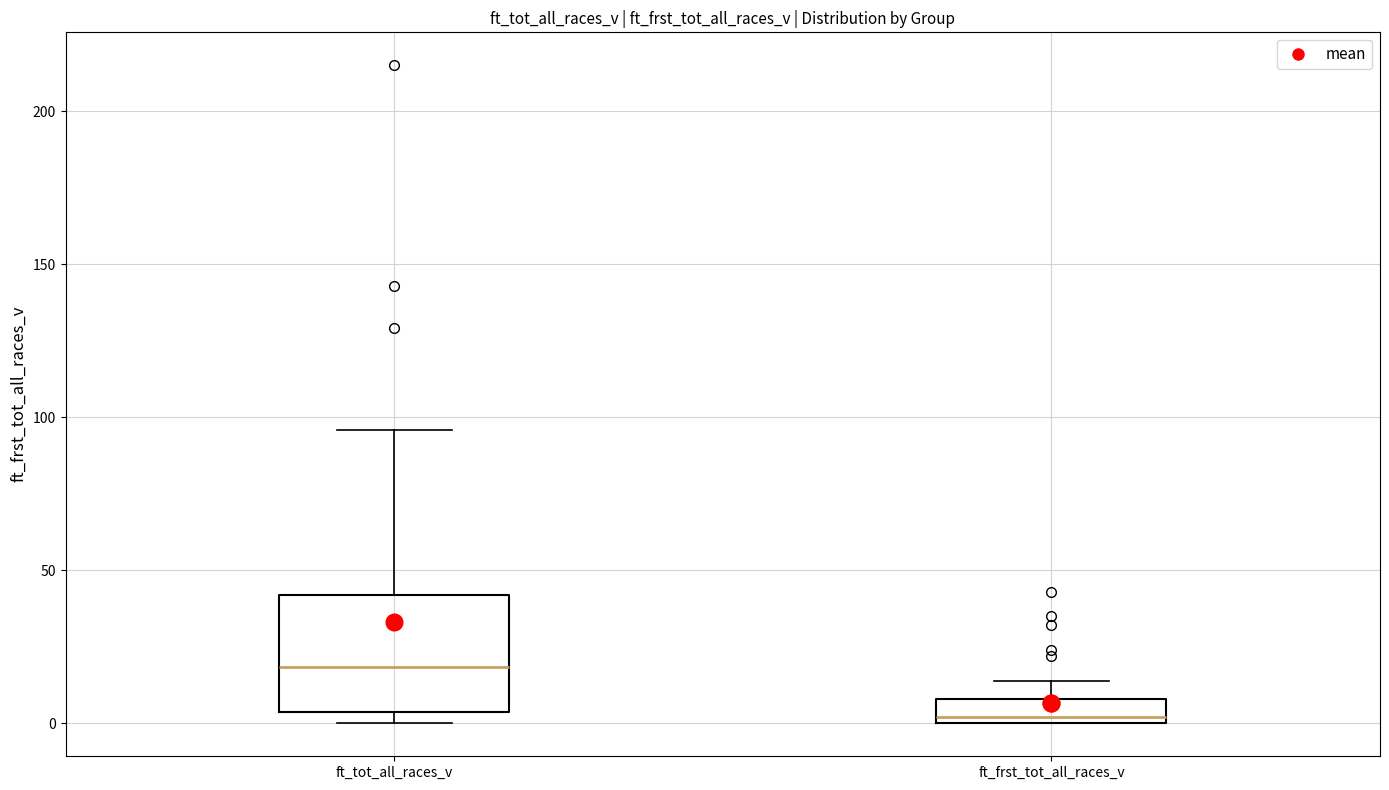

Reading left to right, read every box against the y-axis: the position of its median line, the range the box covers, and the ends of its whiskers. The values are not printed on the chart, so give them approximately, as read against the axis.

ft_tot_all_races_v: median 20, box 5 to 40, whiskers 0 to 95
ft_frst_tot_all_races_v: median 0 (just above the box's lower edge), box 0 to 10, whiskers 0 to 15